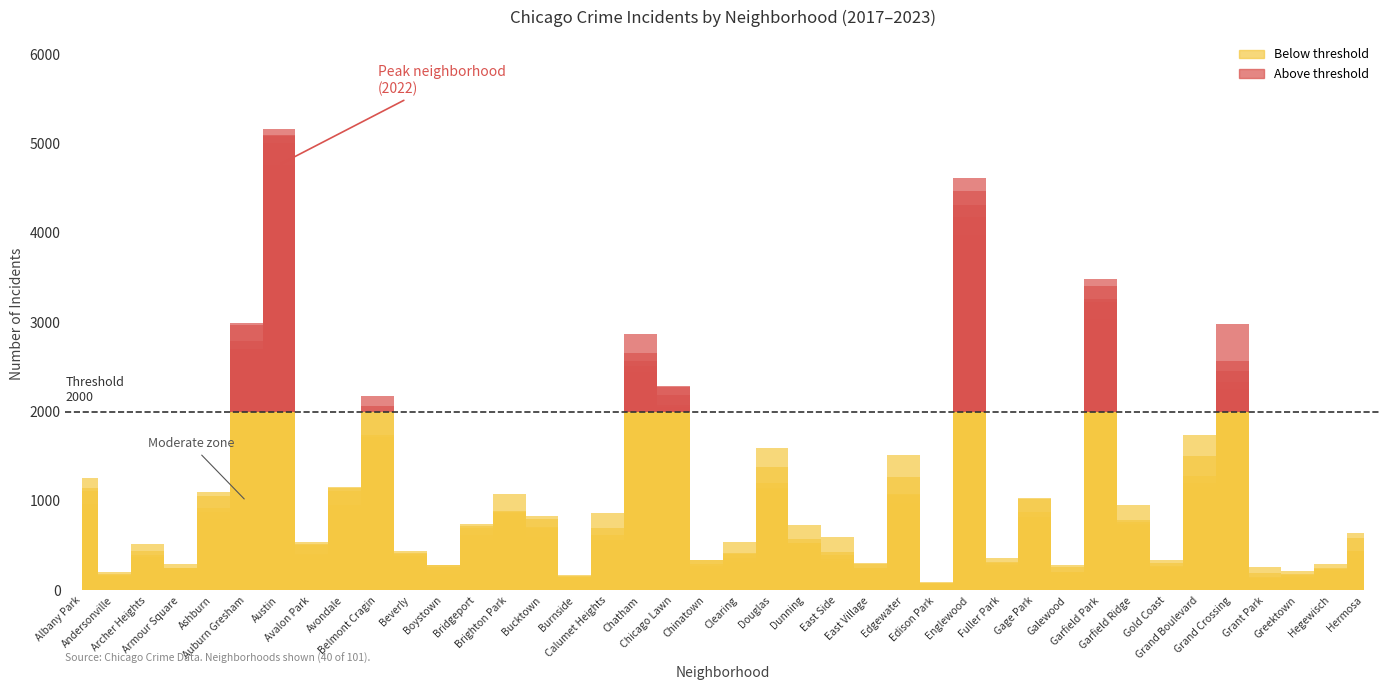

Between Grand Boulevard and Dunning, which is larger?

Grand Boulevard